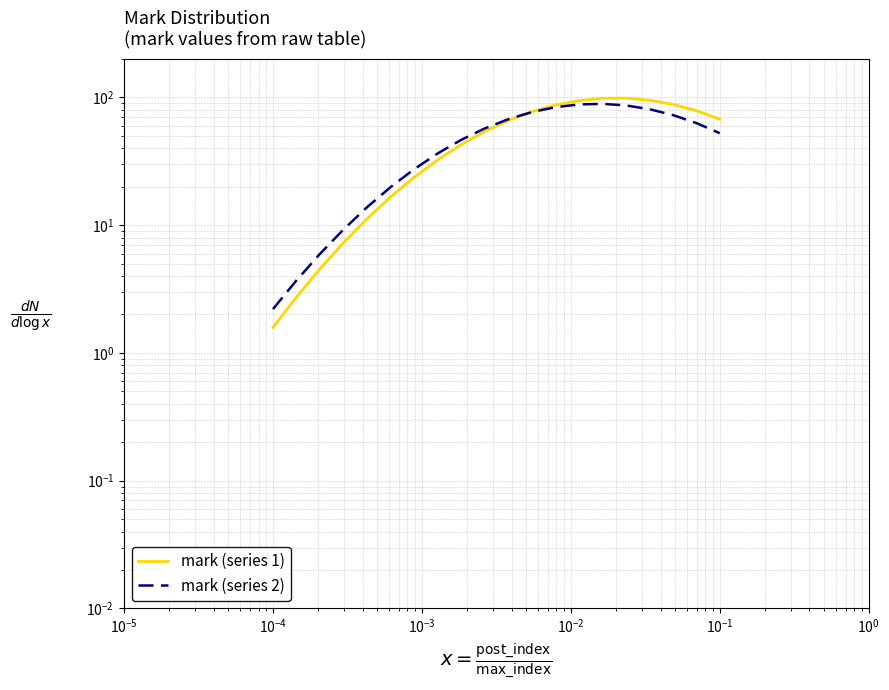

Is it true that mark (series 1) equals 1.5 at $\mathdefault{10^{-5}}$?

False